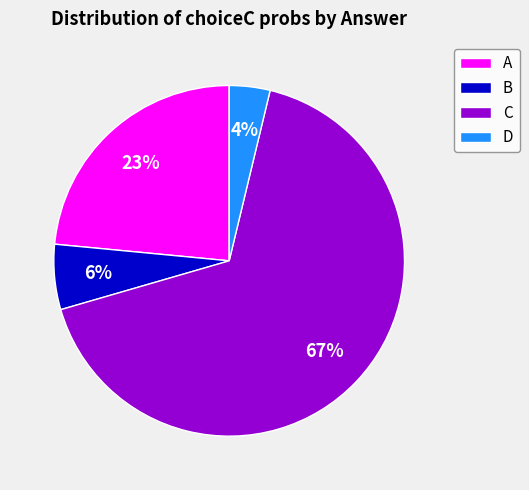

What is the largest slice in the pie chart?

C